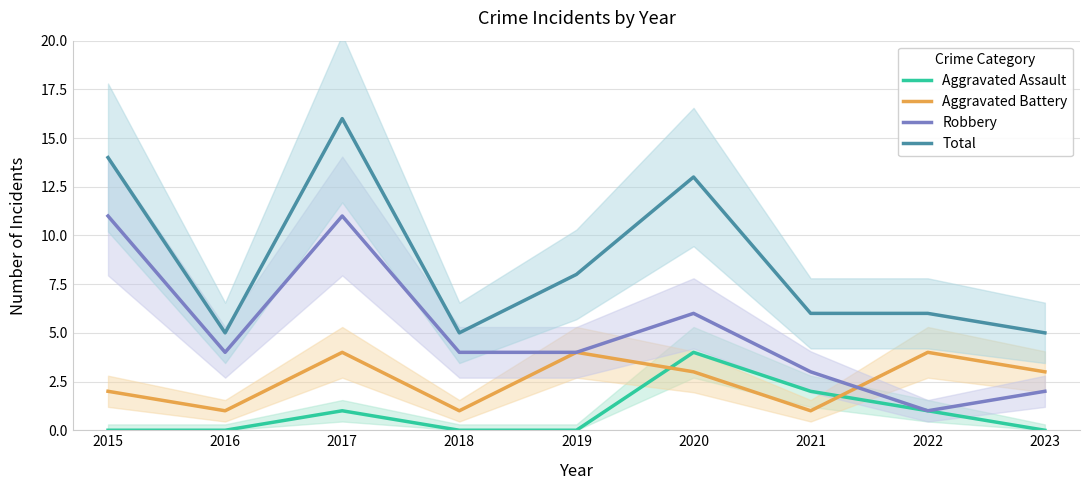

What is the average value of the Robbery series?

5